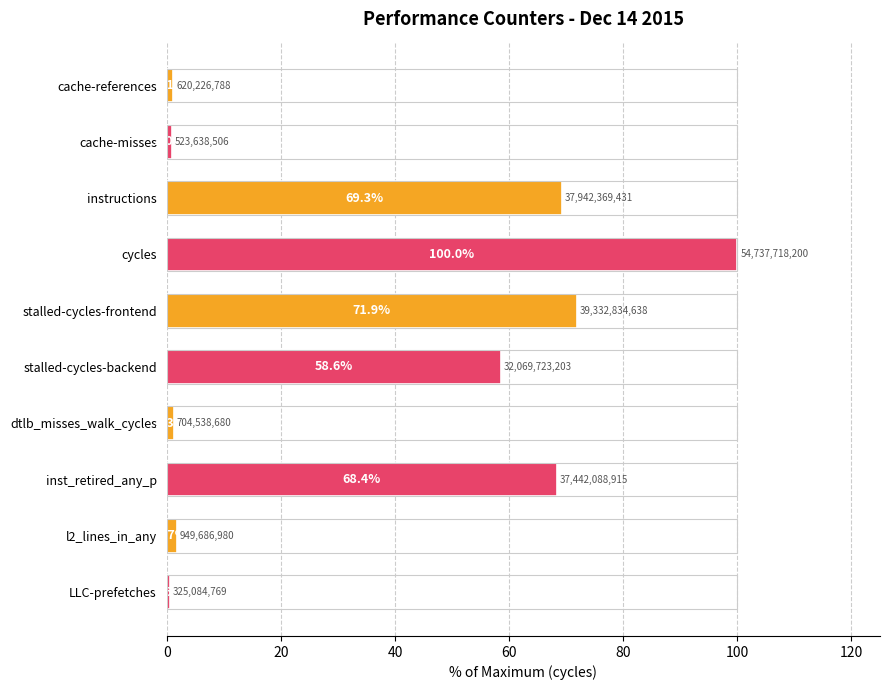

What is the approximate value at stalled-cycles-frontend?

71.9